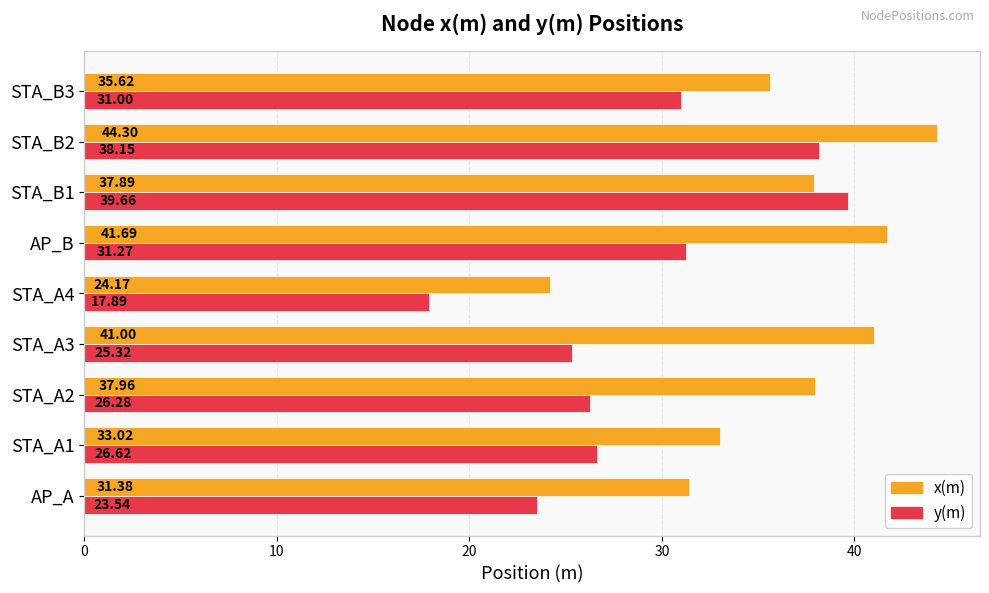

How many categories are shown in the chart?

9